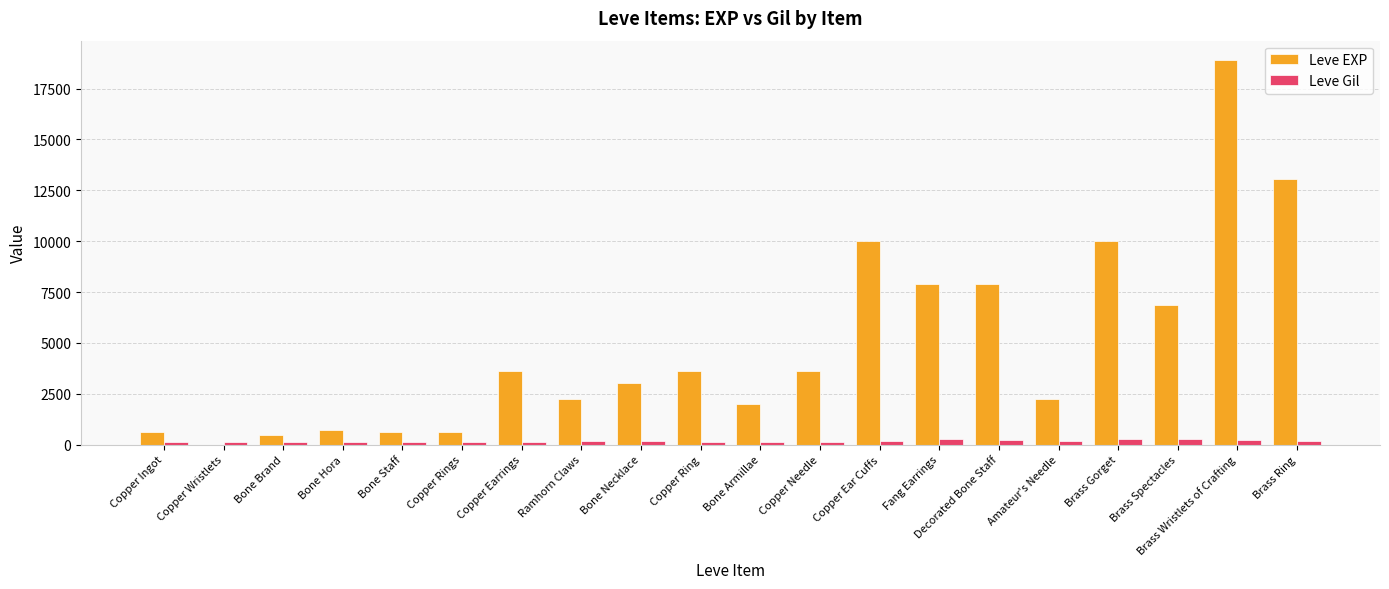

Is it true that Leve EXP equals 2259 at Copper Ear Cuffs?

False